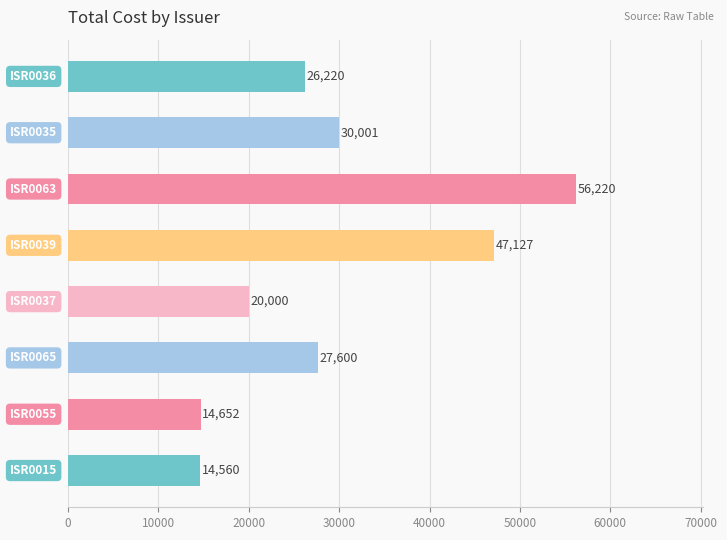

What is the difference between the maximum and minimum values?

41660.0